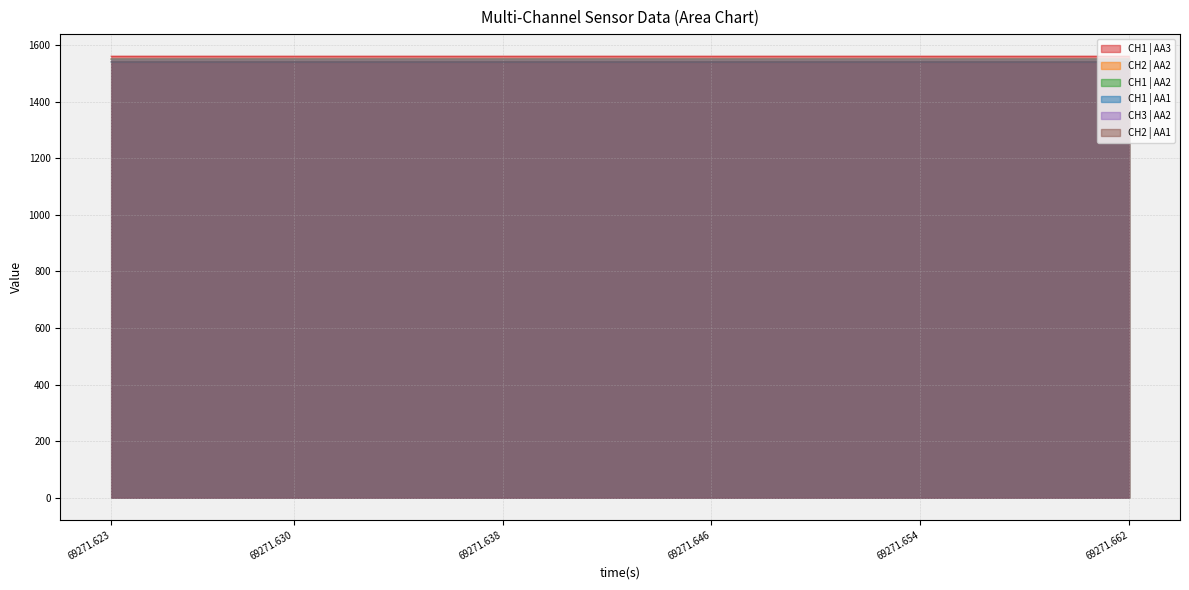

True or false: CH1 | AA1 and CH1 | AA3 cross at least once.

False